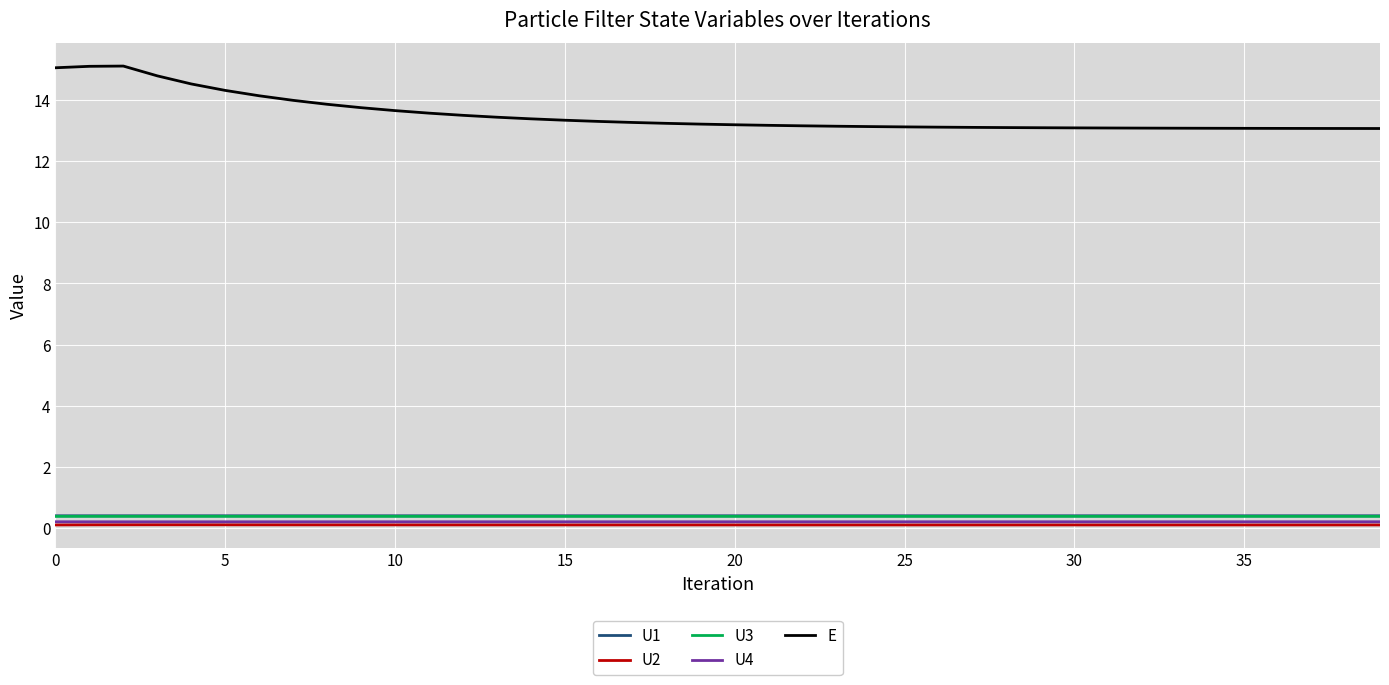

True or false: U4 and E cross at least once.

False